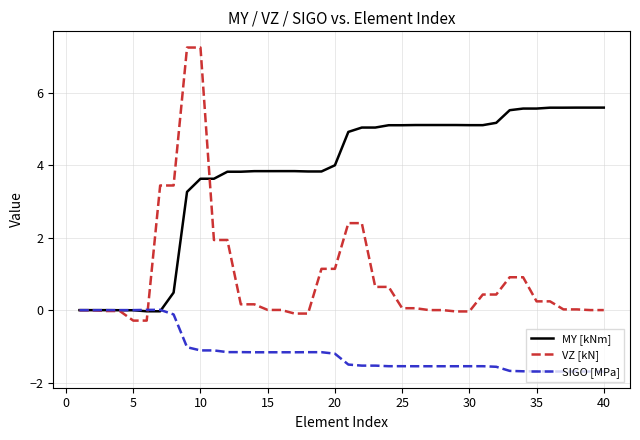

True or false: SIGO [MPa] and VZ [kN] cross at least once.

True